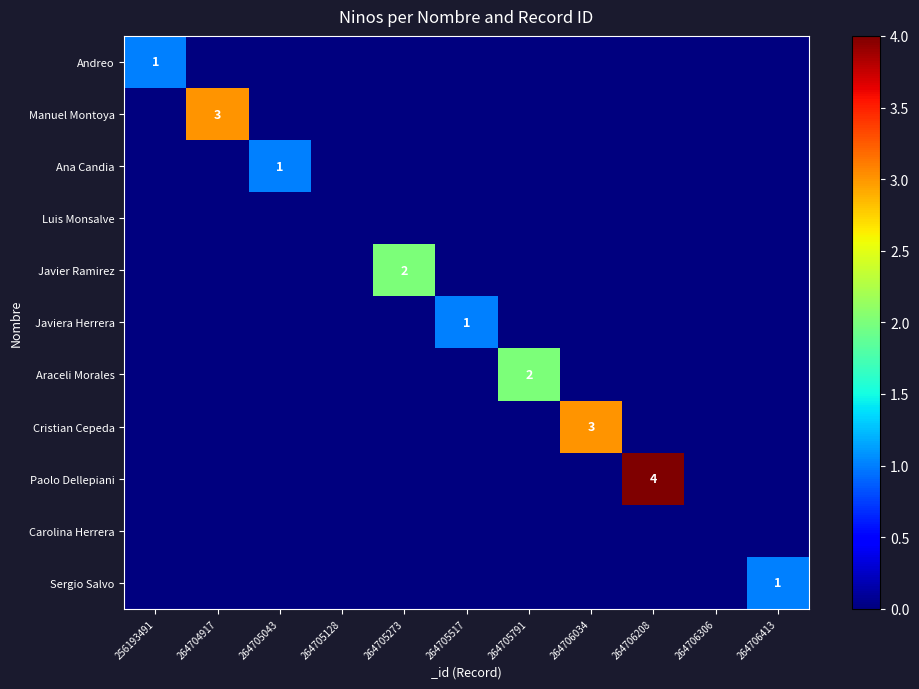

What is the difference between the maximum and minimum values in the Javiera Herrera series?

1